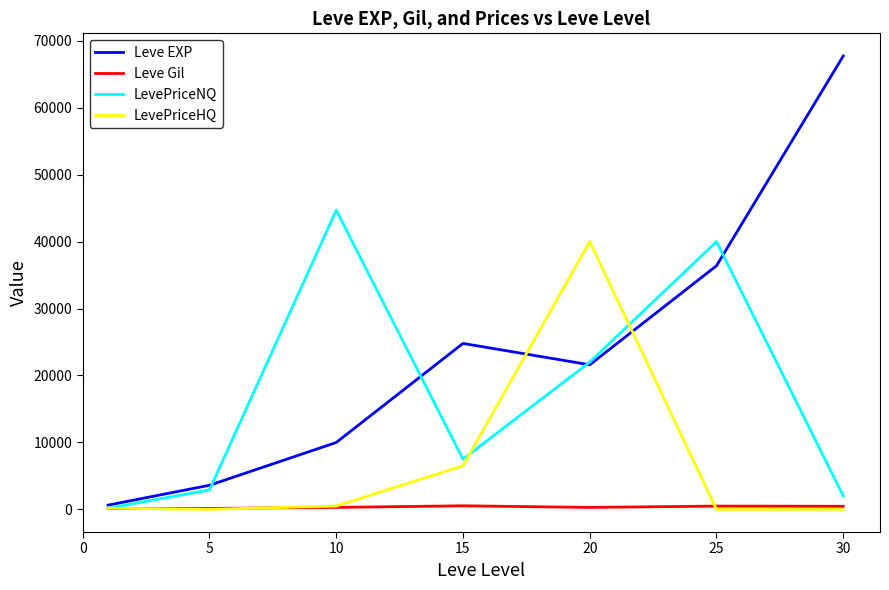

Which series has the widest spread of values?

Leve EXP